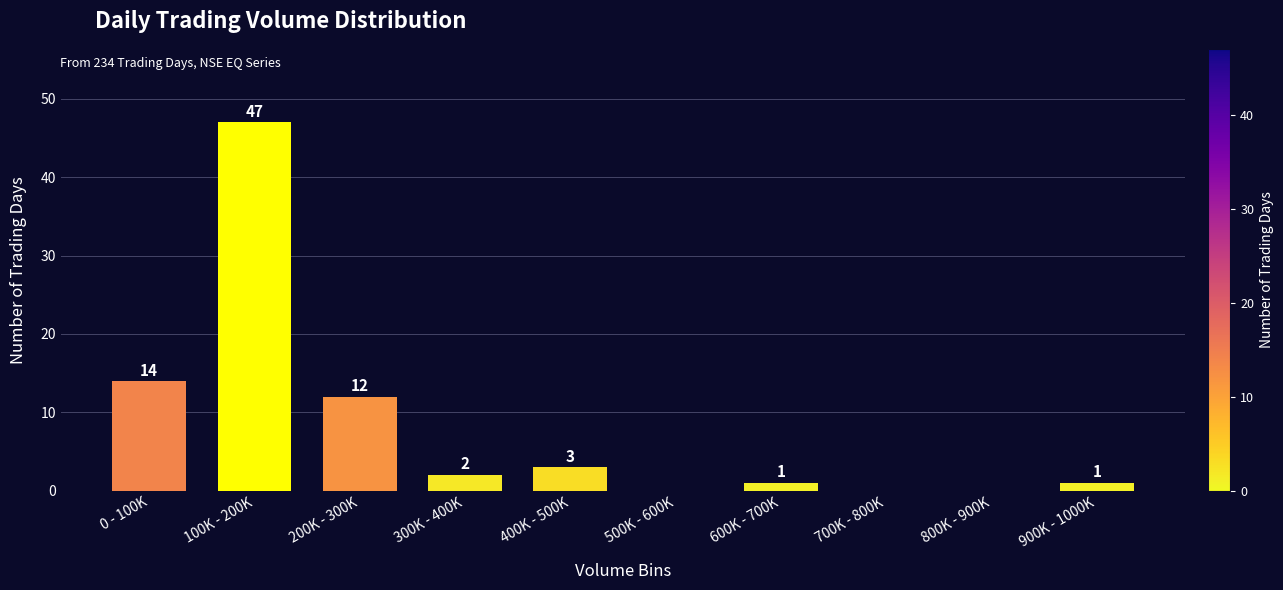

Reading right to left, list all the values displayed in this chart.

900K - 1000K=1	800K - 900K=0	700K - 800K=0	600K - 700K=1	500K - 600K=0	400K - 500K=3	300K - 400K=2	200K - 300K=12	100K - 200K=47	0 - 100K=14